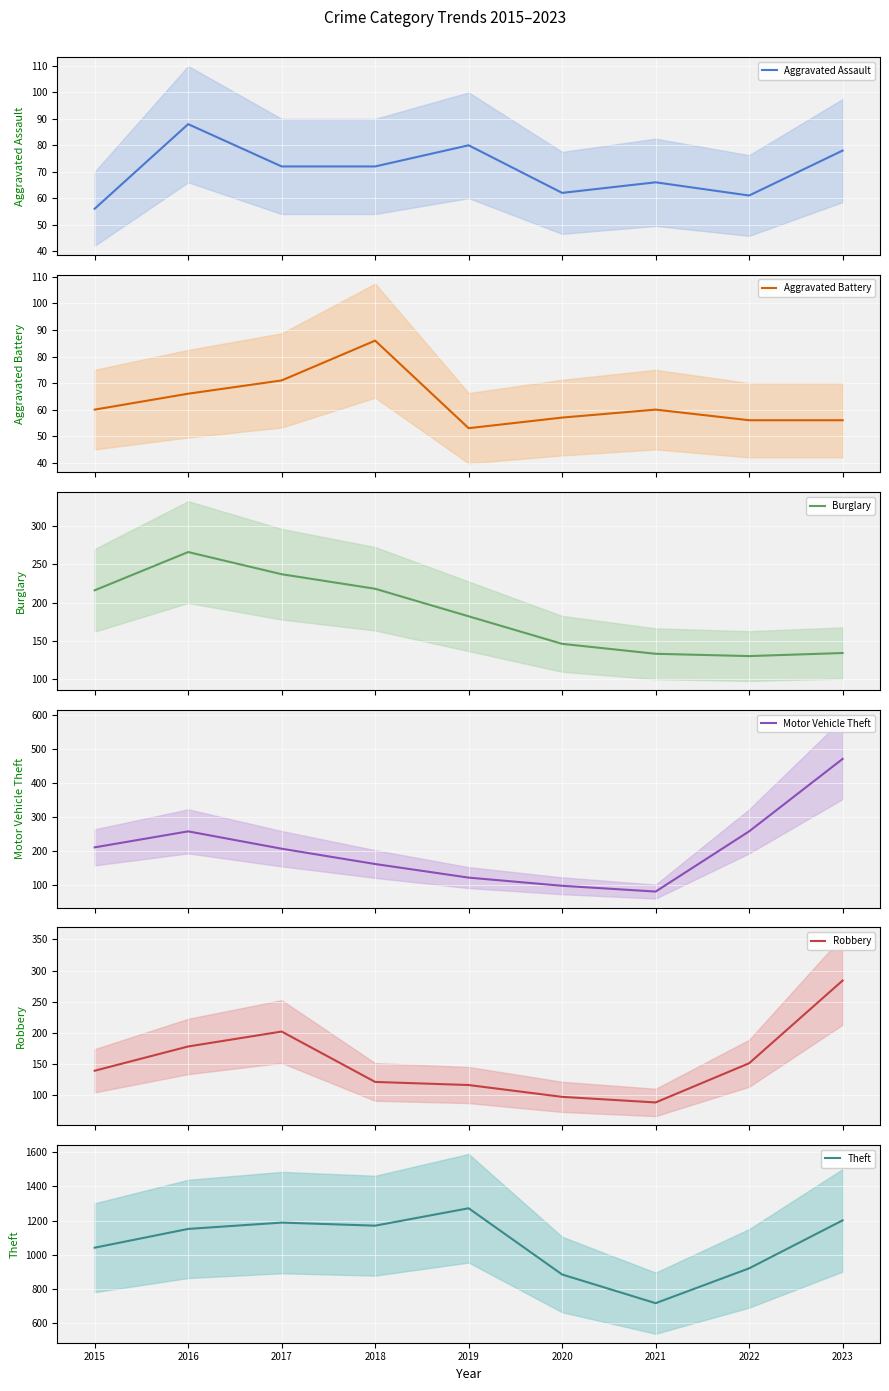

Between which two adjacent categories do Aggravated Battery and Aggravated Assault first intersect?

2015 and 2016